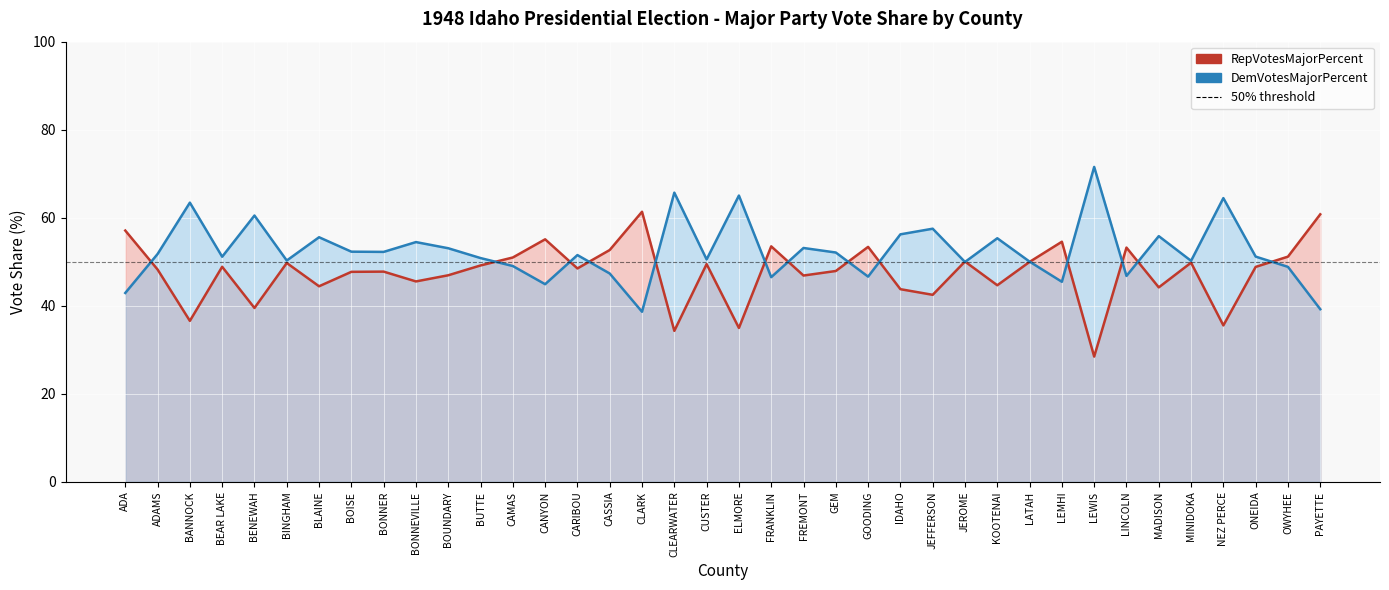

What is the lowest value of the DemVotesMajorPercent series?

38.6